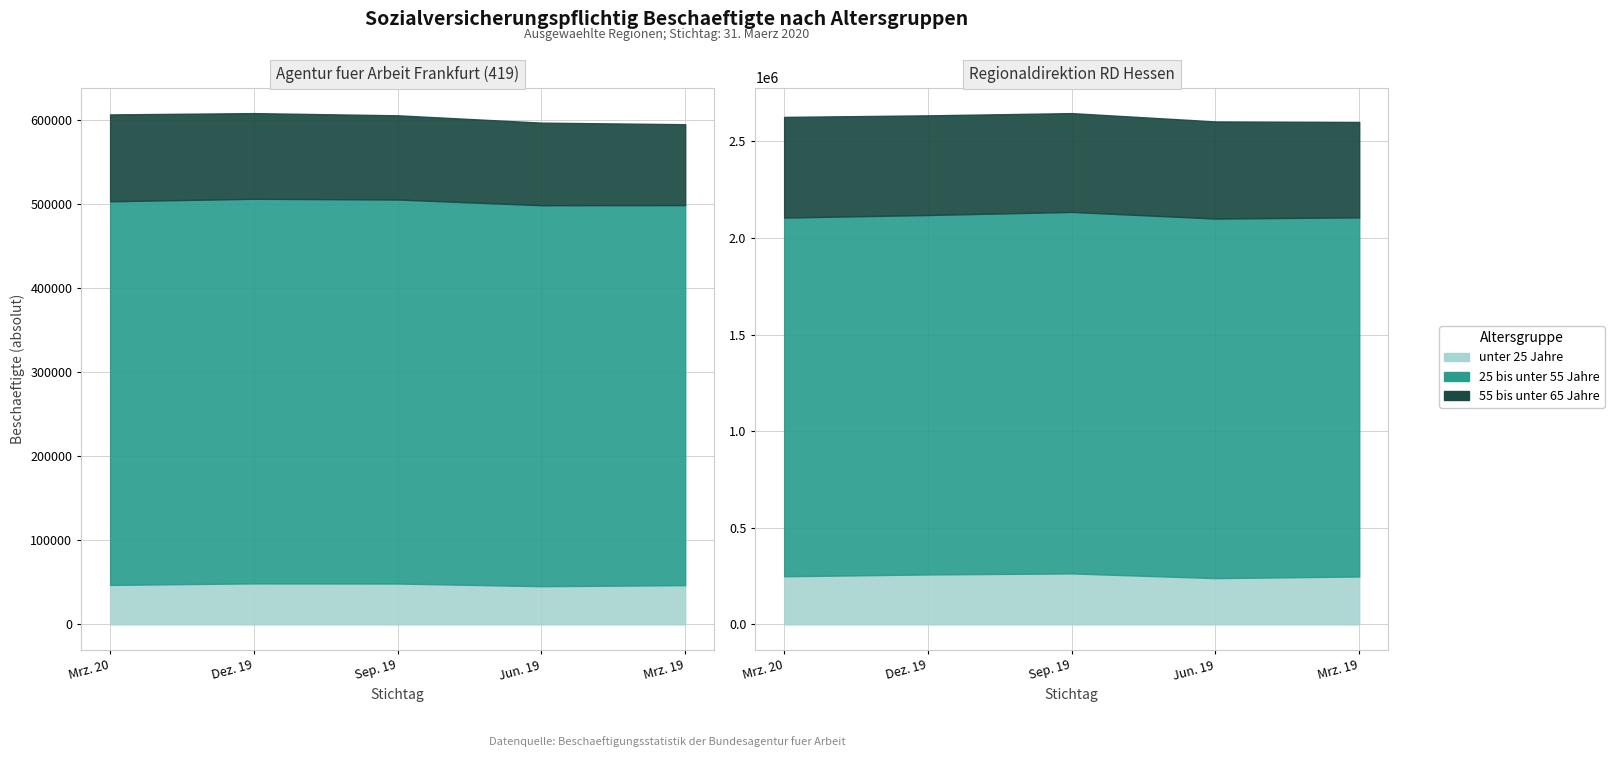

Reading right to left, extract all data points from this chart.

Frankfurt - unter 25 Jahre: Mrz. 19=46776	Jun. 19=45503	Sep. 19=48674	Dez. 19=48851	Mrz. 20=47044
Frankfurt - 25 bis unter 55 Jahre: Mrz. 19=452238	Jun. 19=453332	Sep. 19=456980	Dez. 19=457674	Mrz. 20=456481
Frankfurt - 55 bis unter 65 Jahre: Mrz. 19=96228	Jun. 19=98267	Sep. 19=100176	Dez. 19=101915	Mrz. 20=103370
Hessen - unter 25 Jahre: Mrz. 19=248319	Jun. 19=239696	Sep. 19=264043	Dez. 19=258751	Mrz. 20=249442
Hessen - 25 bis unter 55 Jahre: Mrz. 19=1858698	Jun. 19=1861100	Sep. 19=1871113	Dez. 19=1860391	Mrz. 20=1856575
Hessen - 55 bis unter 65 Jahre: Mrz. 19=493829	Jun. 19=502643	Sep. 19=511272	Dez. 19=515713	Mrz. 20=520825